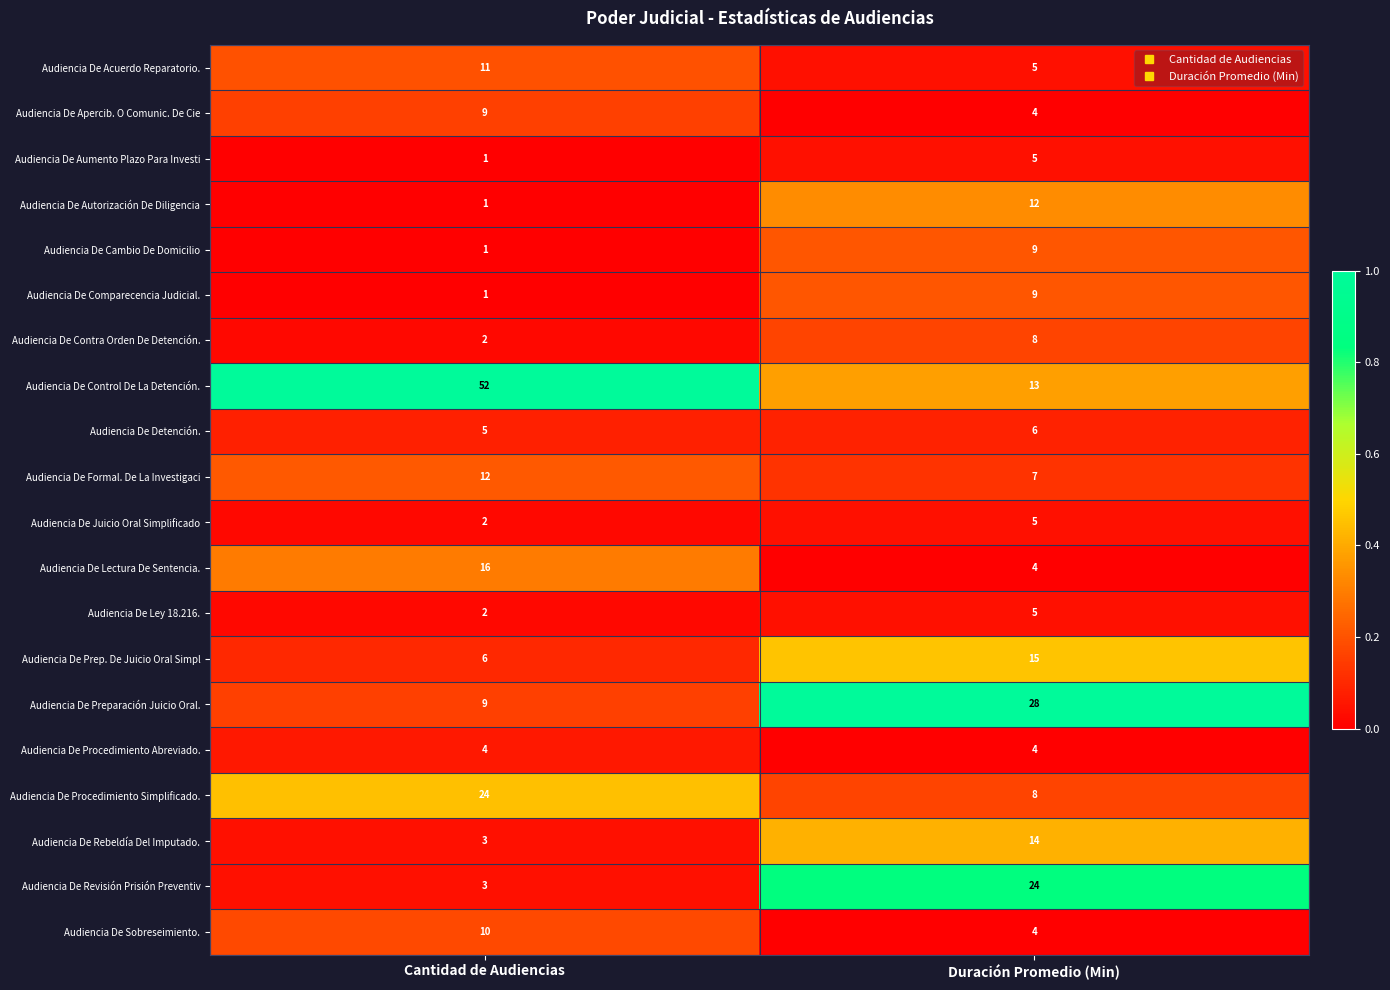

The value of Audiencia De Lectura De Sentencia. at Cantidad de Audiencias is 21. True or false?

False